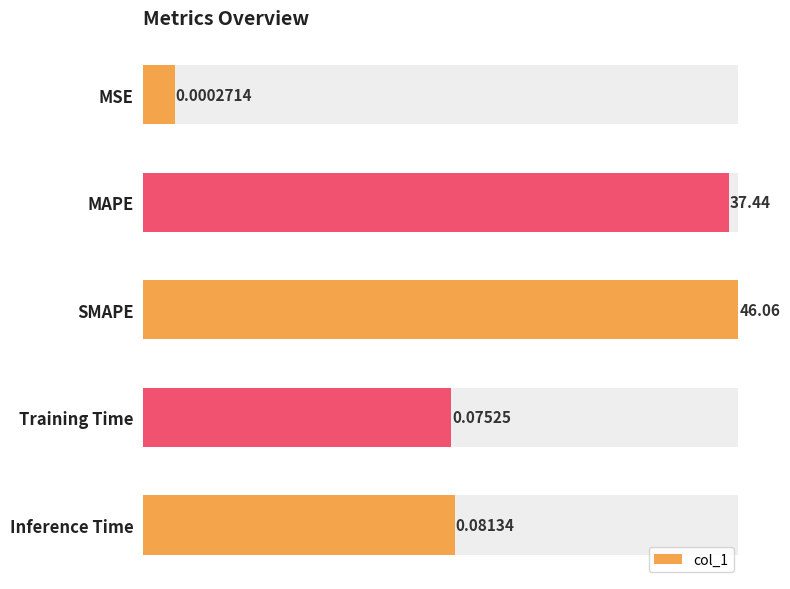

What is the greatest value displayed?

46.1